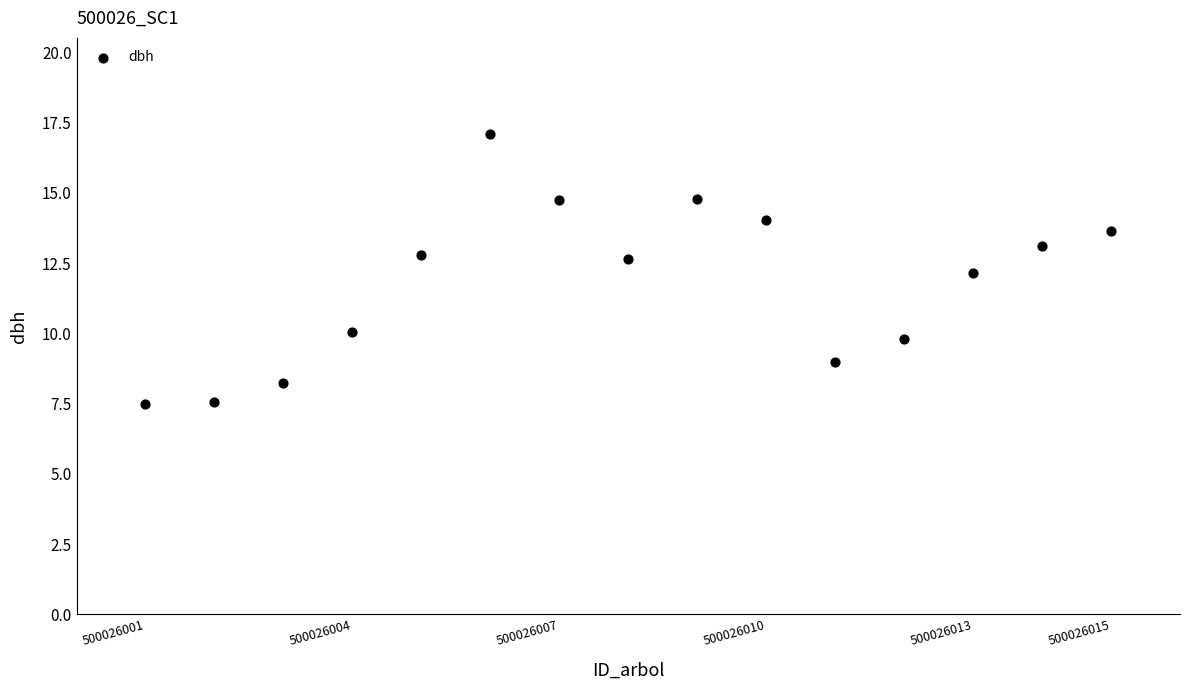

What is the range of Y values (max minus min)?

9.6